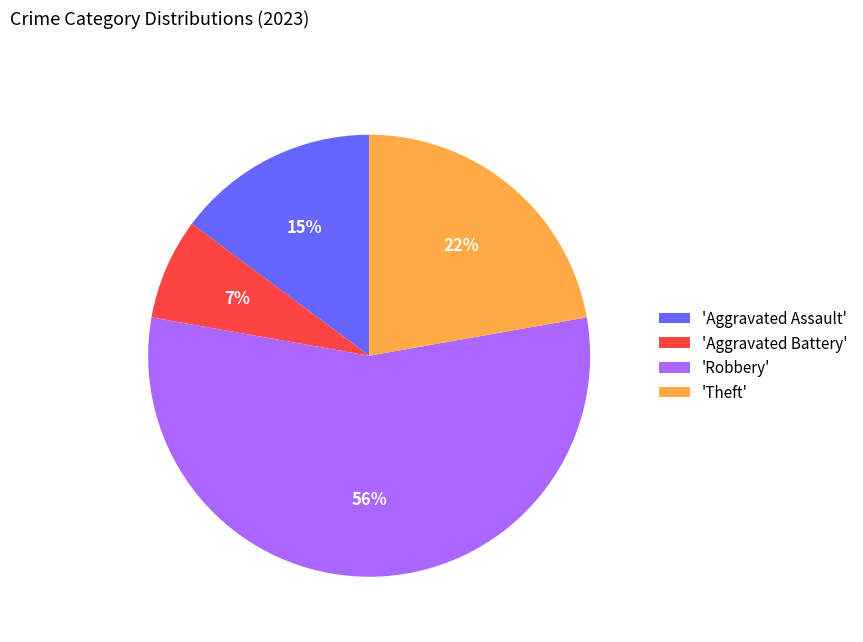

Does any single category account for the majority?

Yes